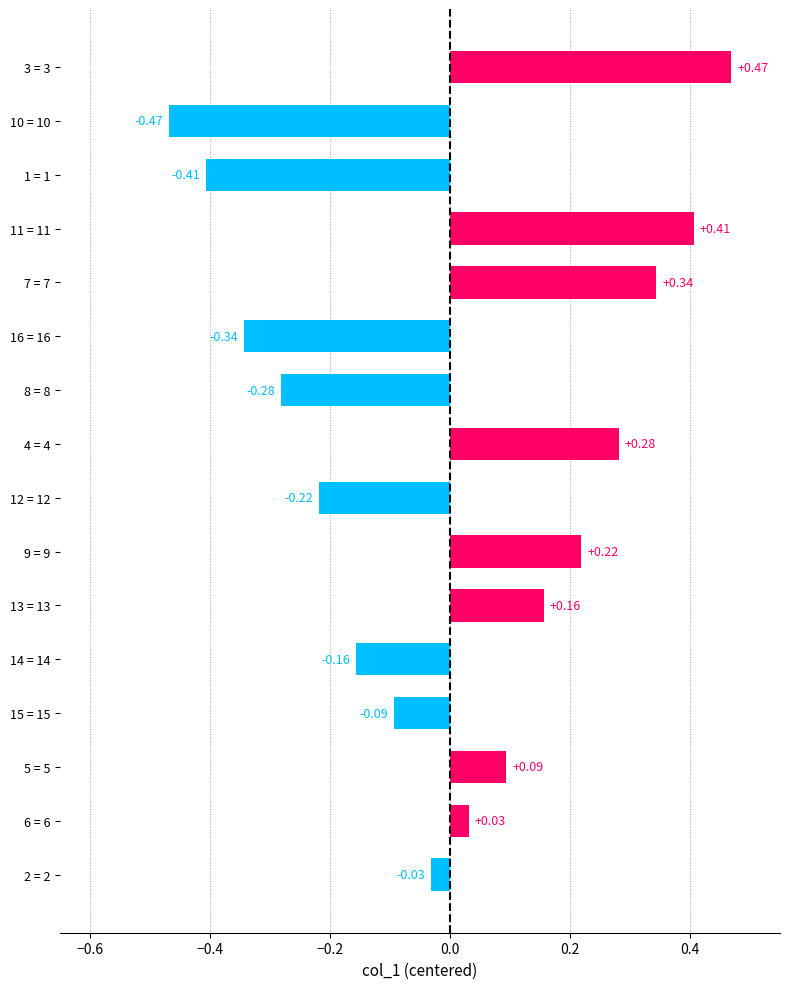

Which has a higher value, 8 = 8 or 5 = 5?

5 = 5